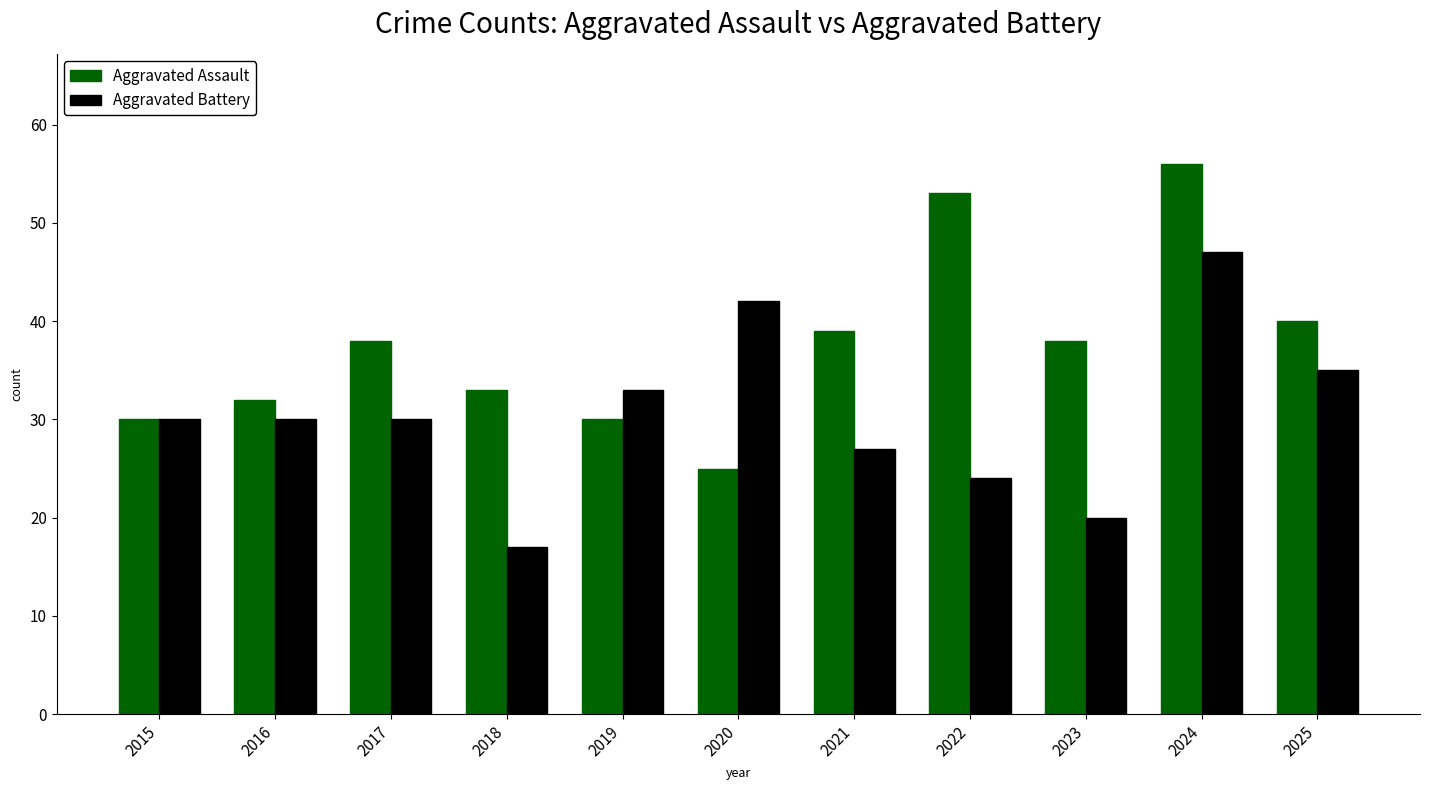

Reading left to right, list all the values displayed in this chart.

Aggravated Assault: 2015=30	2016=32	2017=38	2018=33	2019=30	2020=25	2021=39	2022=53	2023=38	2024=56	2025=40
Aggravated Battery: 2015=30	2016=30	2017=30	2018=17	2019=33	2020=42	2021=27	2022=24	2023=20	2024=47	2025=35